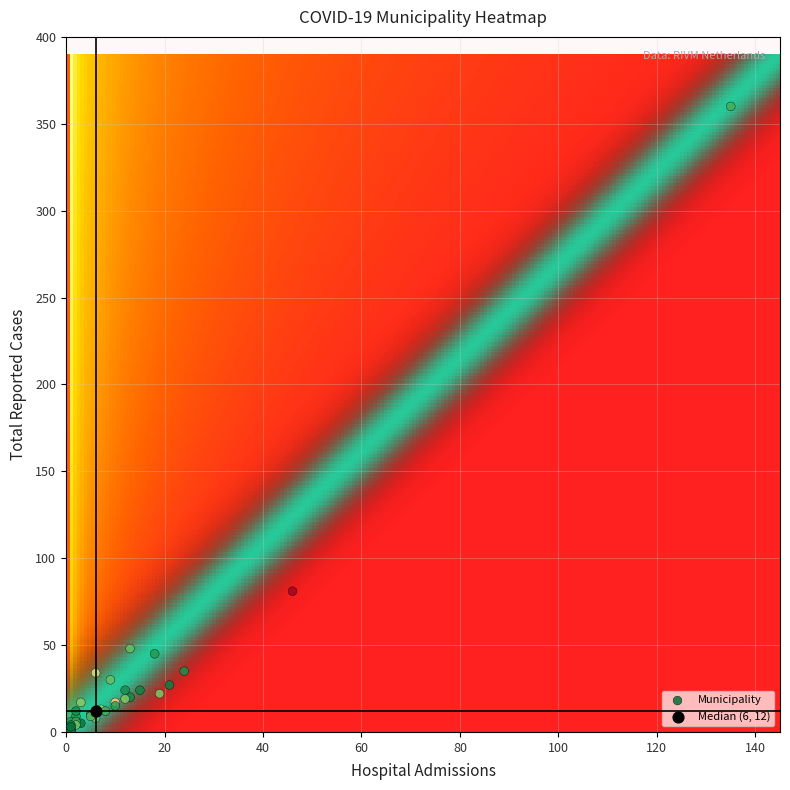

What are all the series names shown in the legend?

Municipality, Median (6, 12)